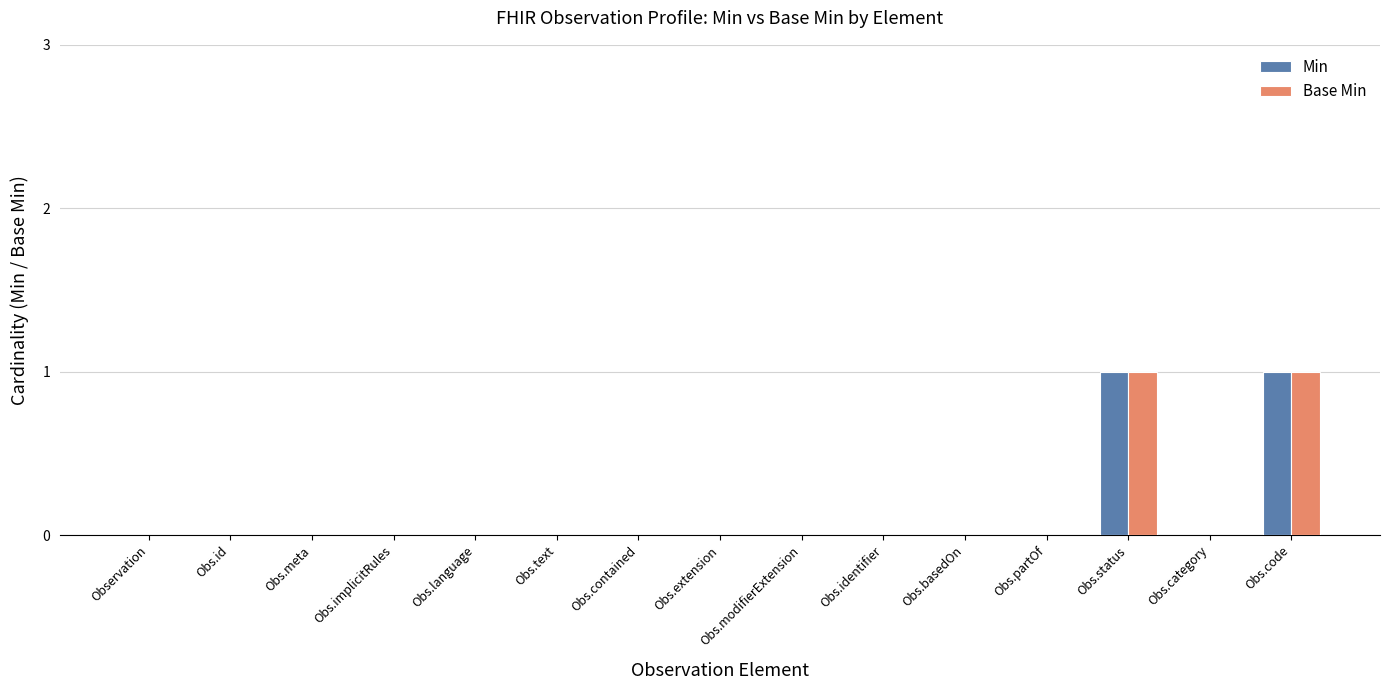

Is the value of Base Min at Obs.status greater than the value of Min at Obs.identifier?

Yes